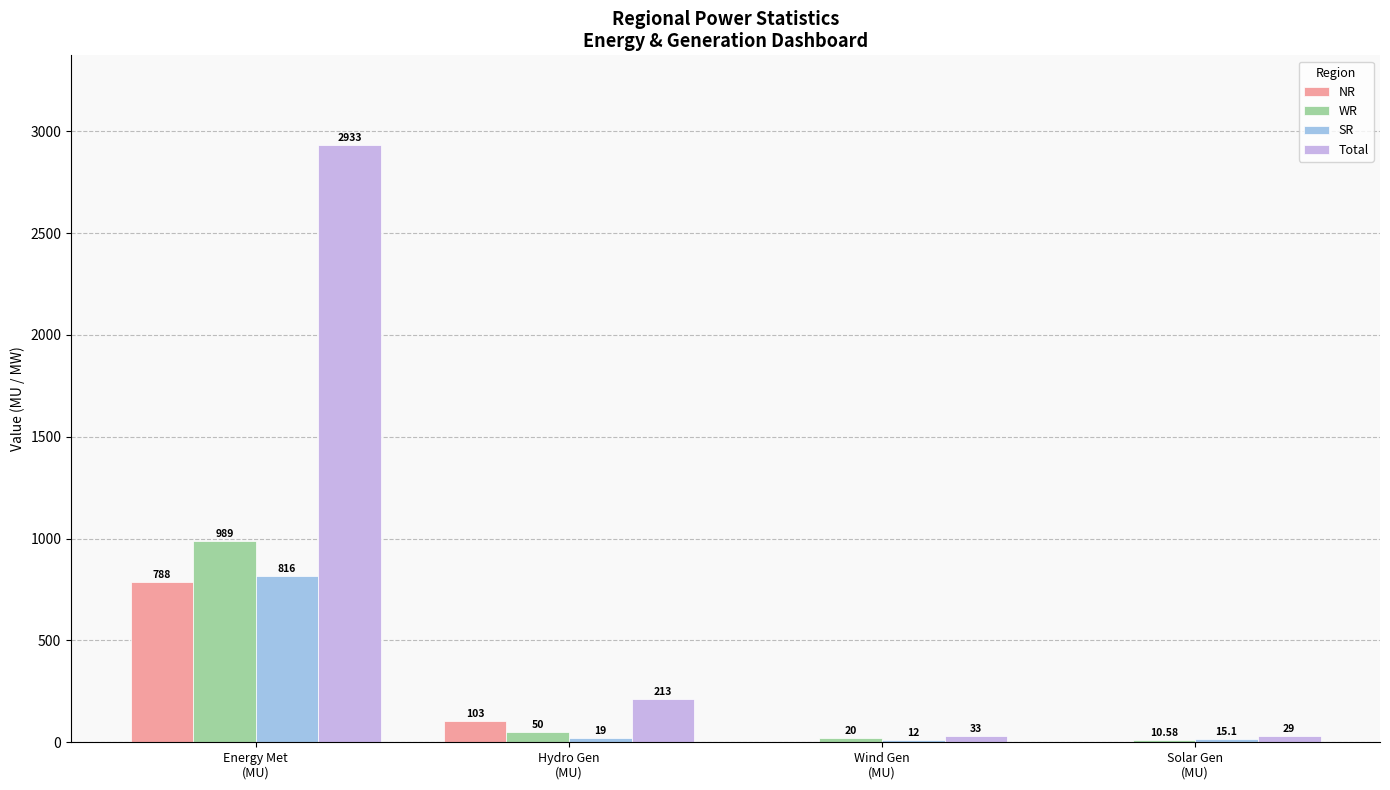

What is the sum of all Total values?

3208.0